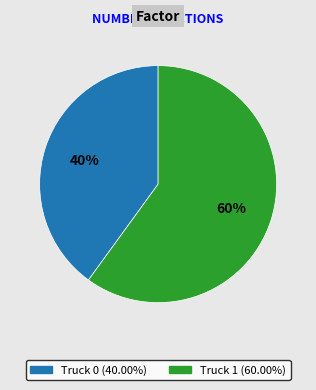

Combined, do Truck 0 and Truck 1 account for over 50%?

Yes